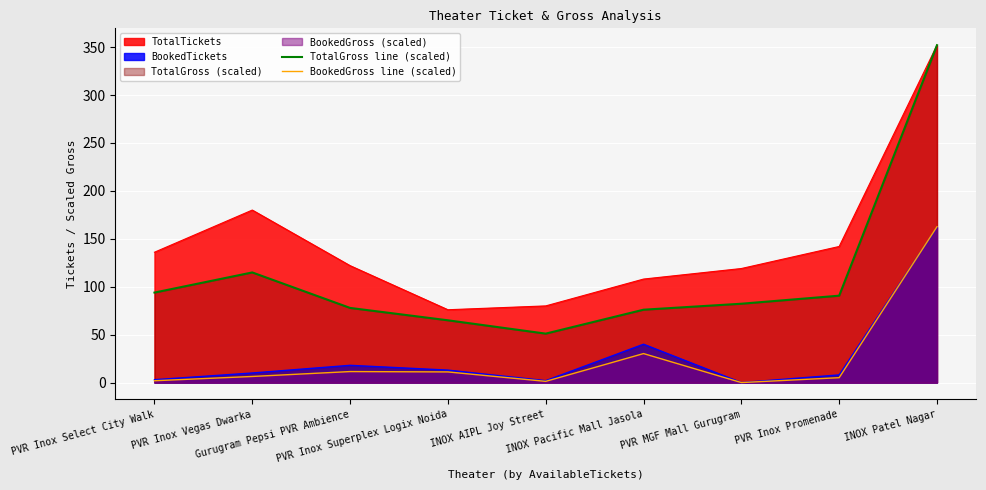

Which label corresponds to the largest value in the chart?

INOX Patel Nagar